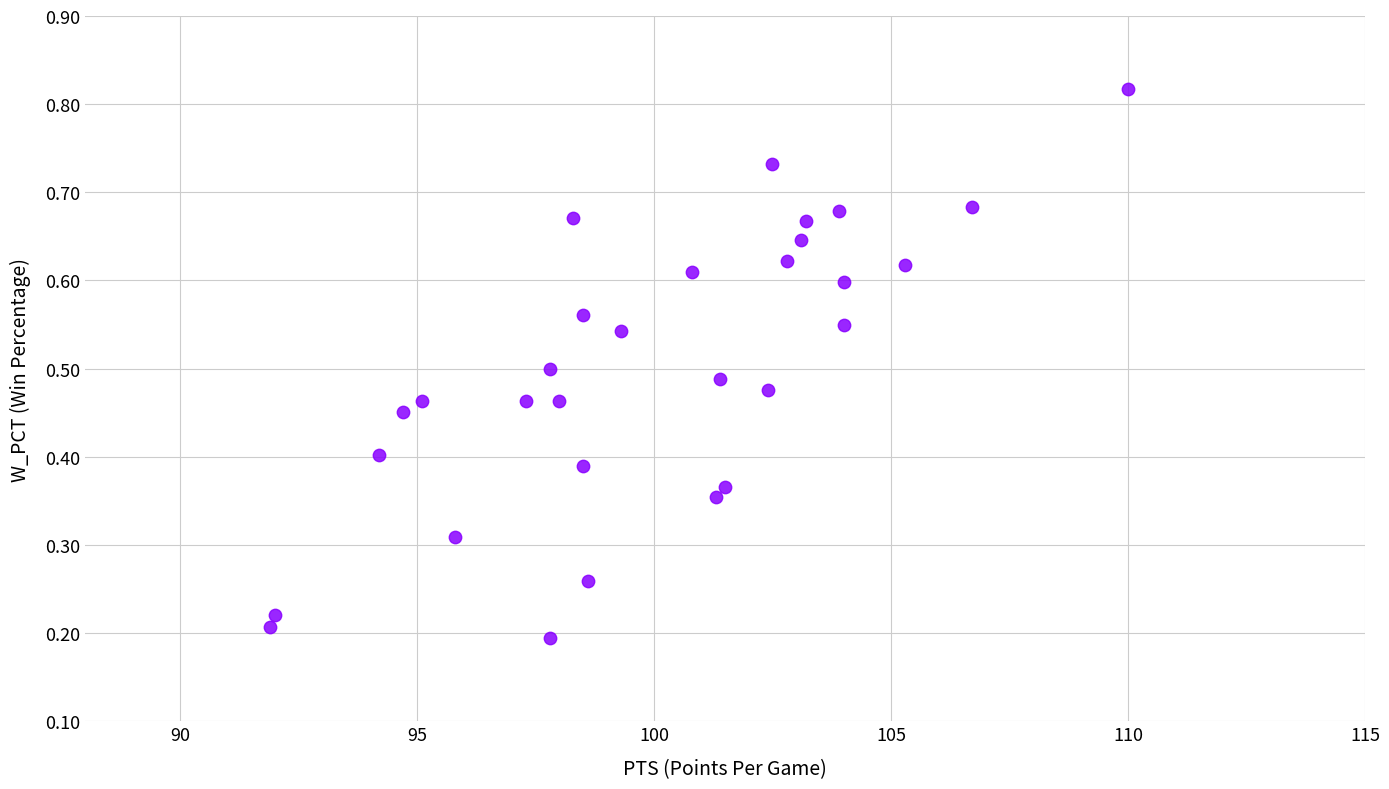

What is the range of X values (max minus min)?

18.1